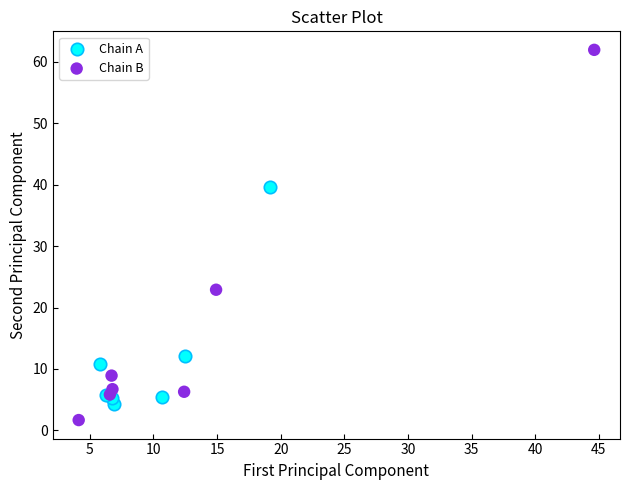

Which series has the largest Y range (max minus min)?

Chain B